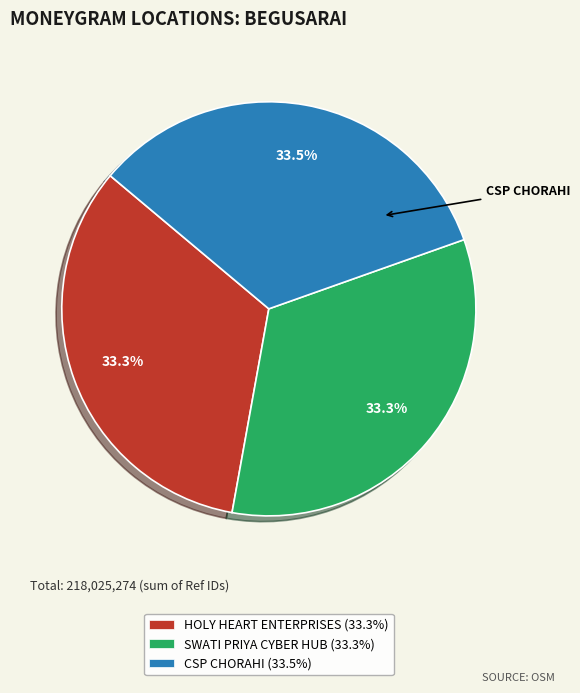

How much of the chart is everything except SWATI PRIYA CYBER HUB?

66.7%